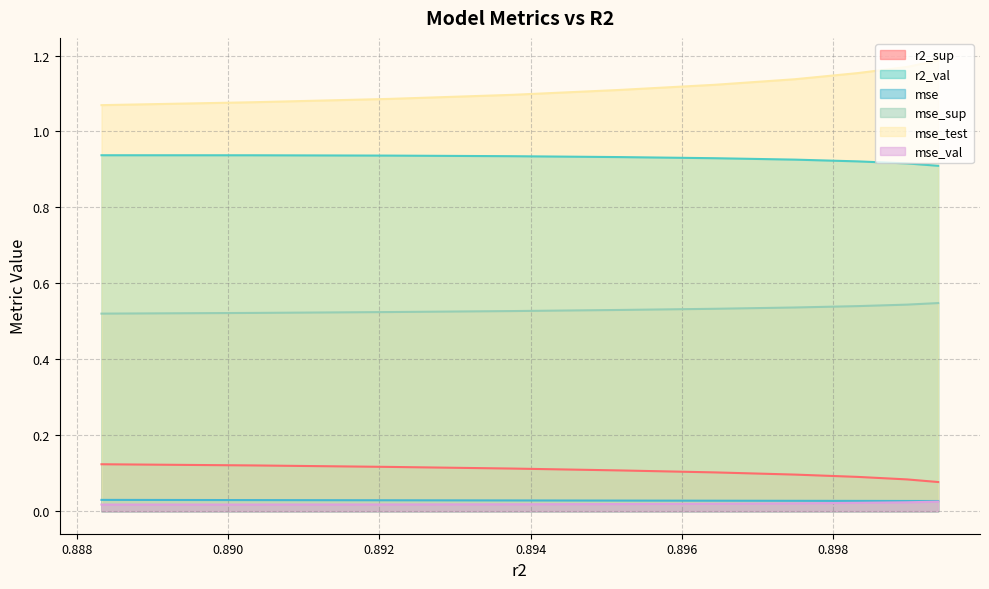

The mse_val series shows 0.0 at 0.8989766560302733. True or false?

False